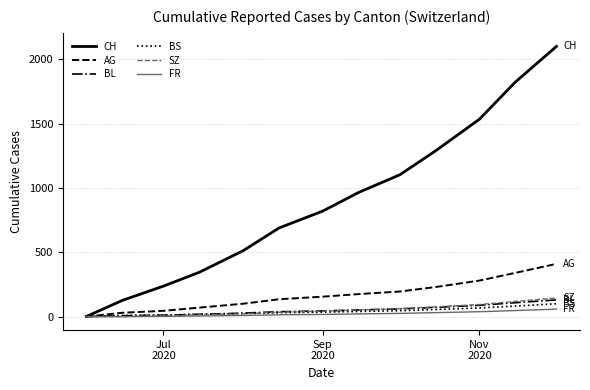

What is the highest value of the BL series?

130